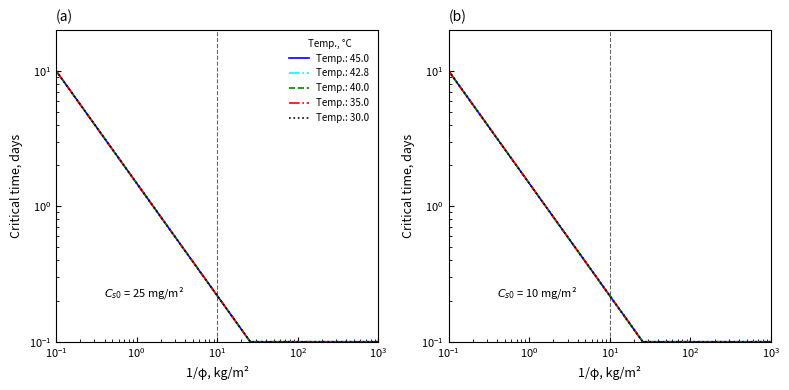

What is the value of the values point at the 4th from the left?

0.1